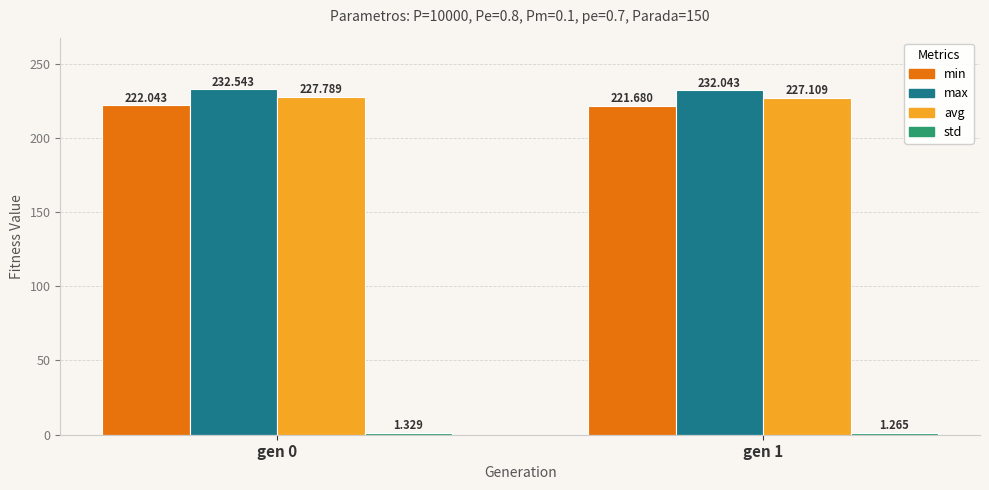

Which label corresponds to the largest value in the chart?

gen 0